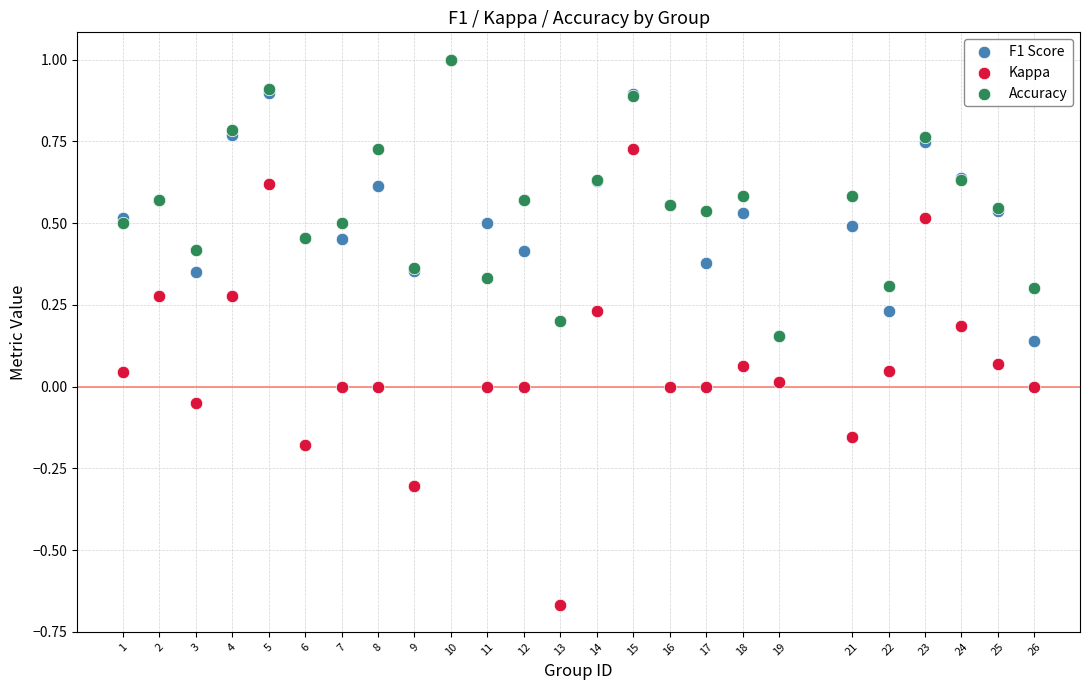

What are all the series names shown in the legend?

F1 Score, Kappa, Accuracy